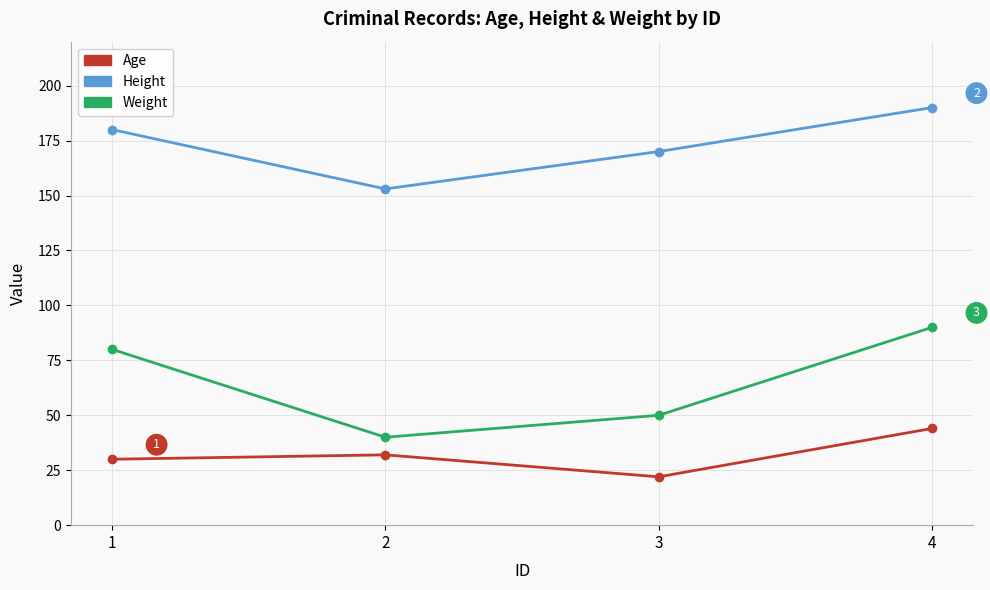

What is the highest value of the Height series?

190